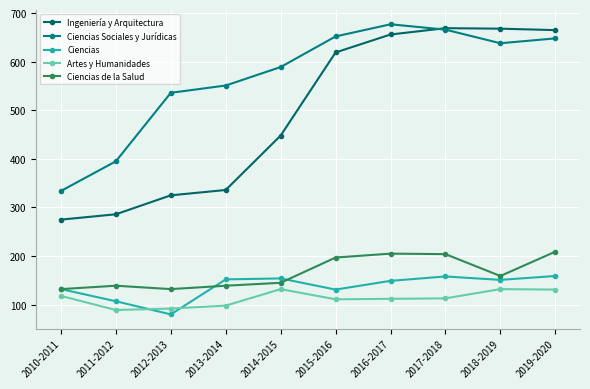

What is the sum of all Ciencias de la Salud values?

1661